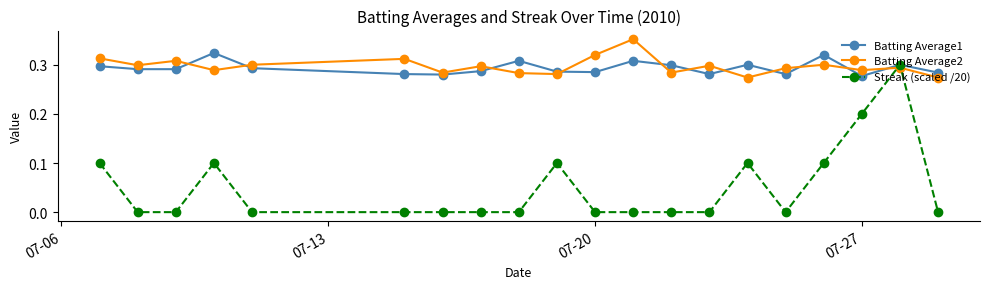

Which series has the widest spread of values?

Streak (scaled /20)